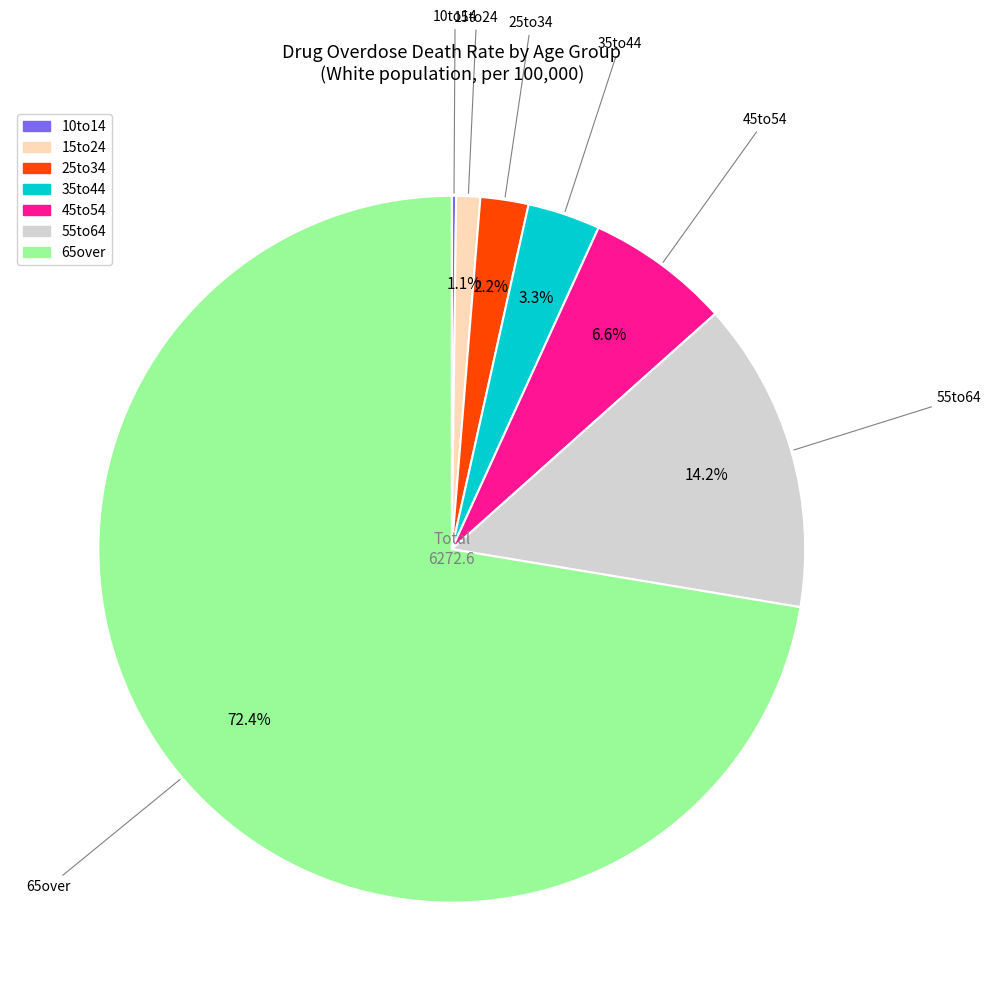

Is the sum of 35to44 and 55to64 greater than half?

No